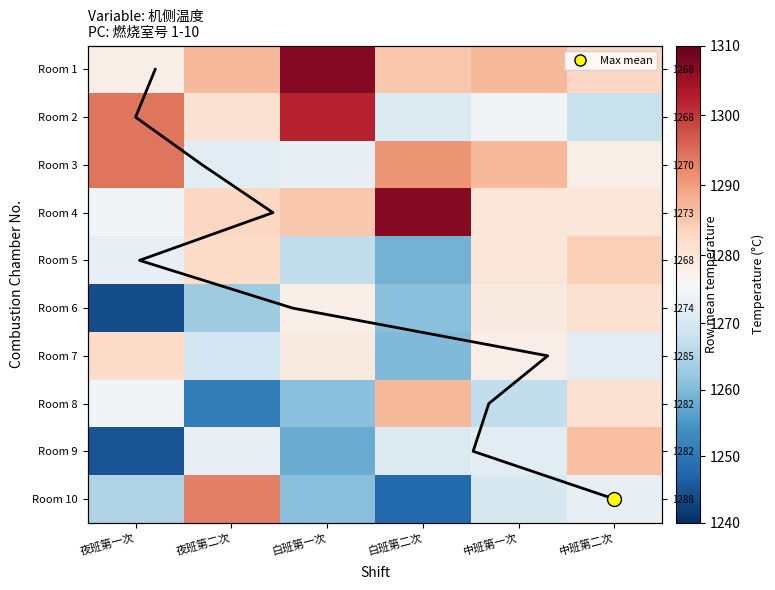

Rank the categories by 10 value from lowest to highest.

白班第二次, 白班第一次, 夜班第一次, 中班第一次, 中班第二次, 夜班第二次